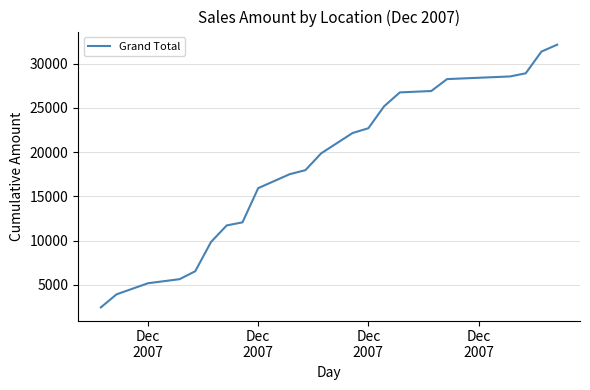

What is the difference between the maximum and minimum values?

29673.7